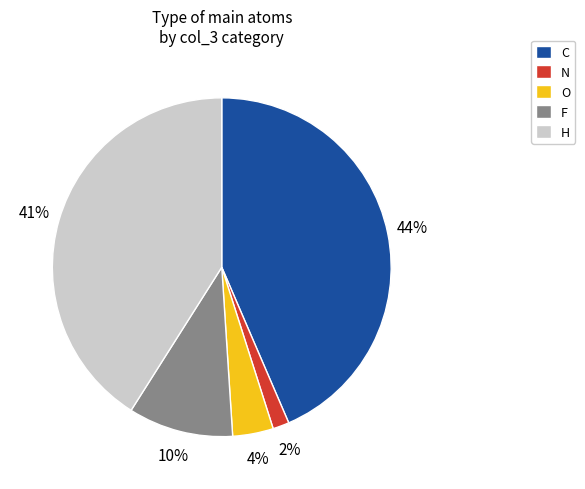

Does F account for over 50% of the chart?

No